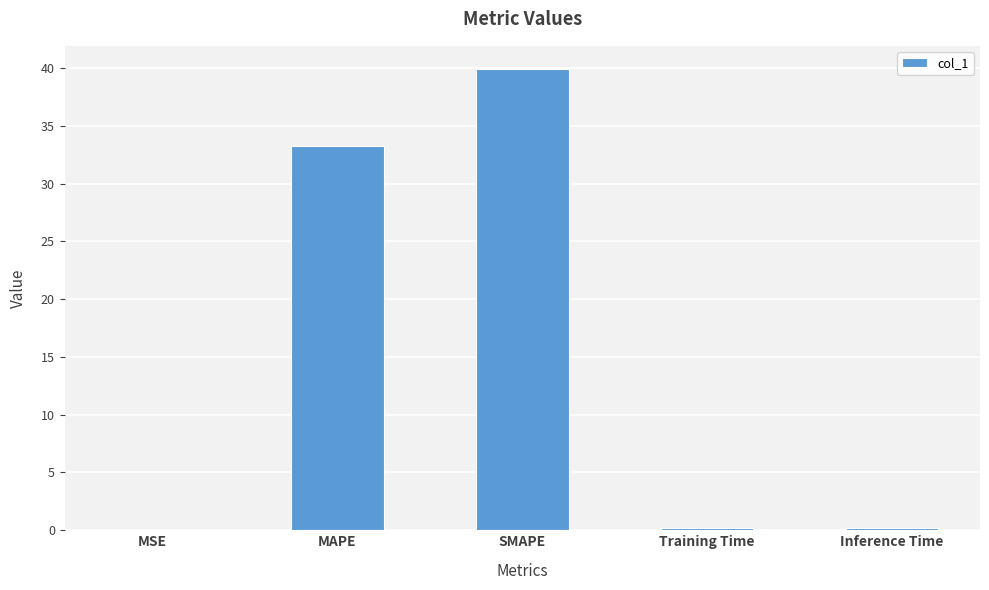

The value at SMAPE is 61.6. True or false?

False